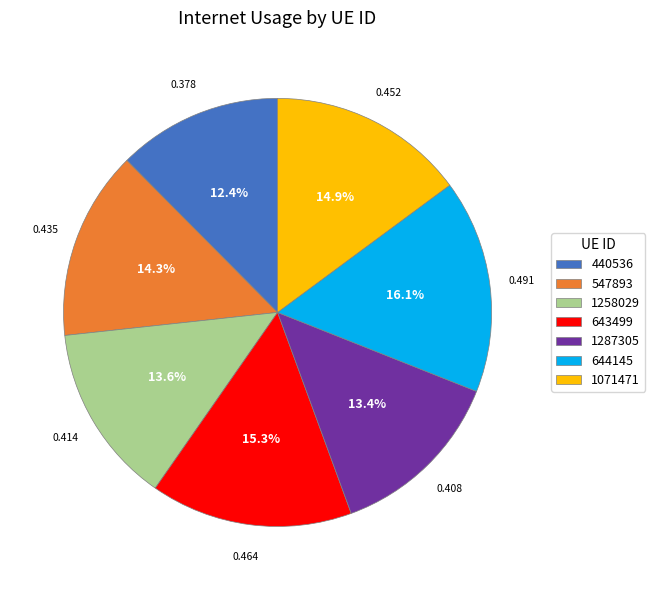

How many slices are in this pie chart?

7